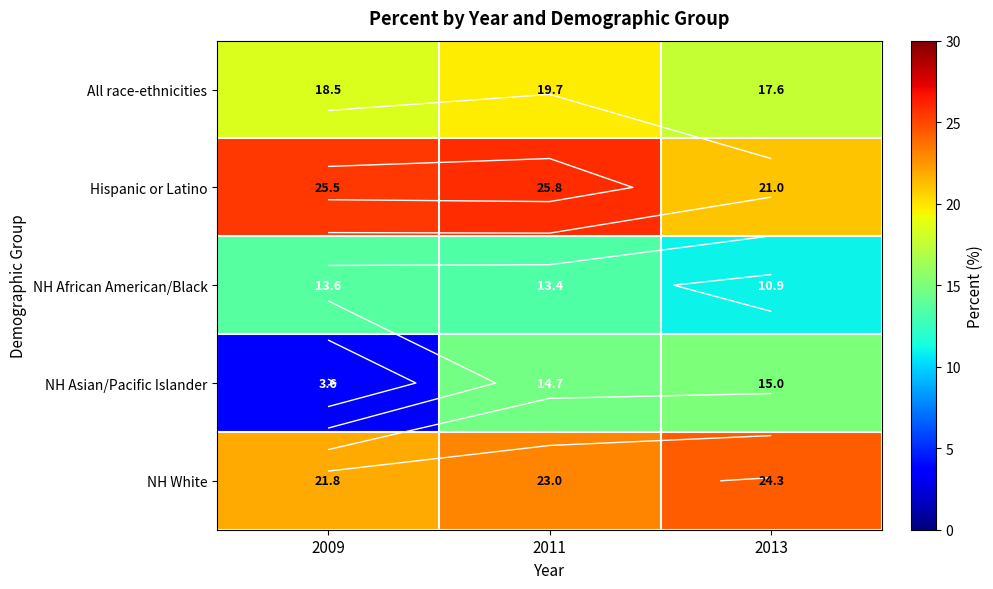

What is the difference between the maximum and minimum values in the NH Asian/Pacific Islander series?

11.4